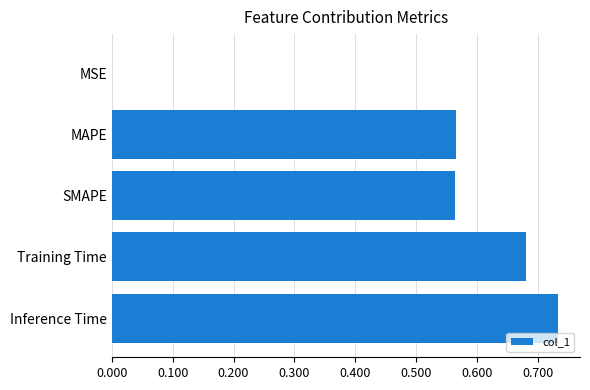

The value at Training Time is 1.0. True or false?

False